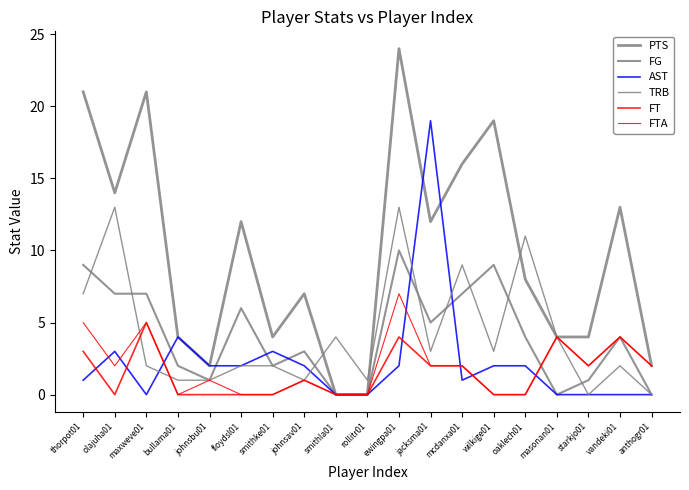

Does the chart have visible grid lines?

No